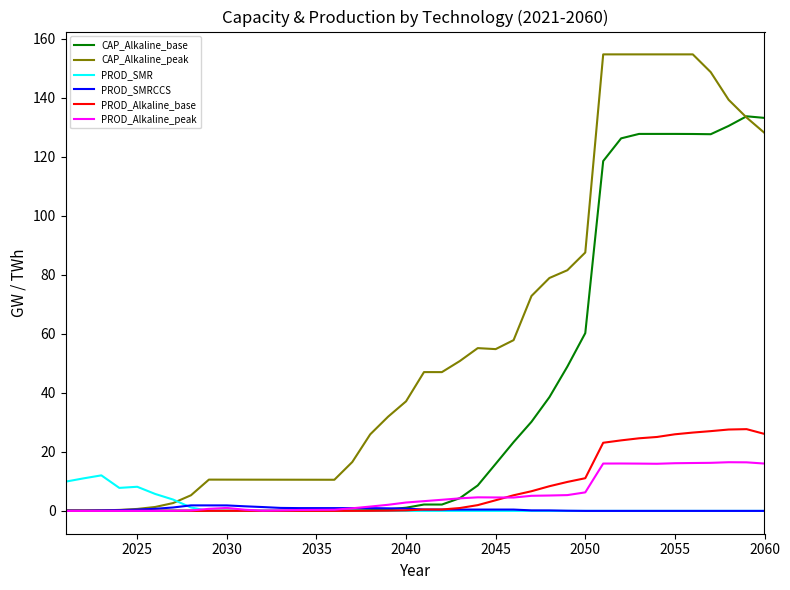

Does the chart have visible grid lines?

No